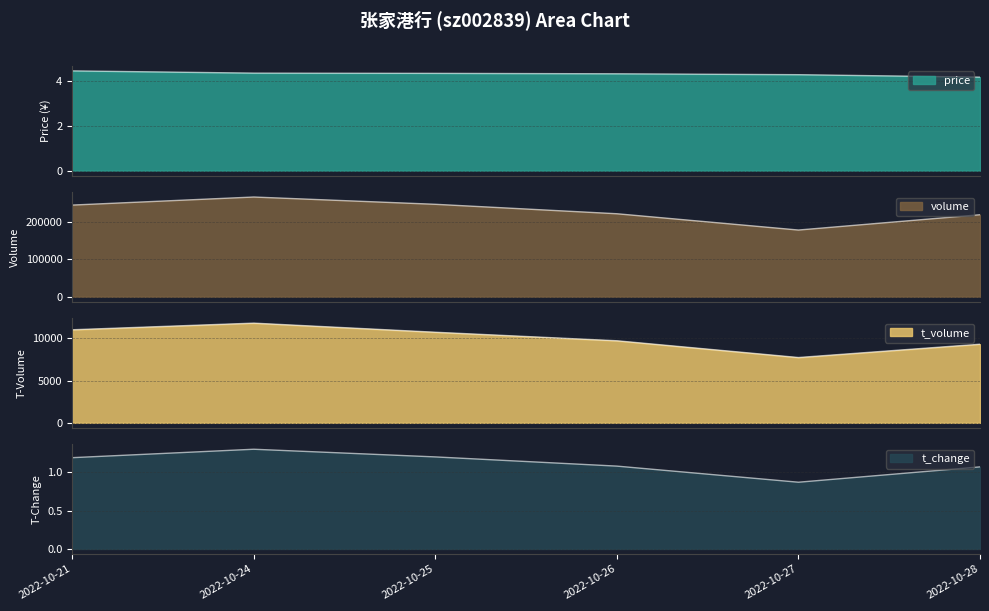

What is the sum of the t_change values at 2022-10-25 and 2022-10-27?

2.1